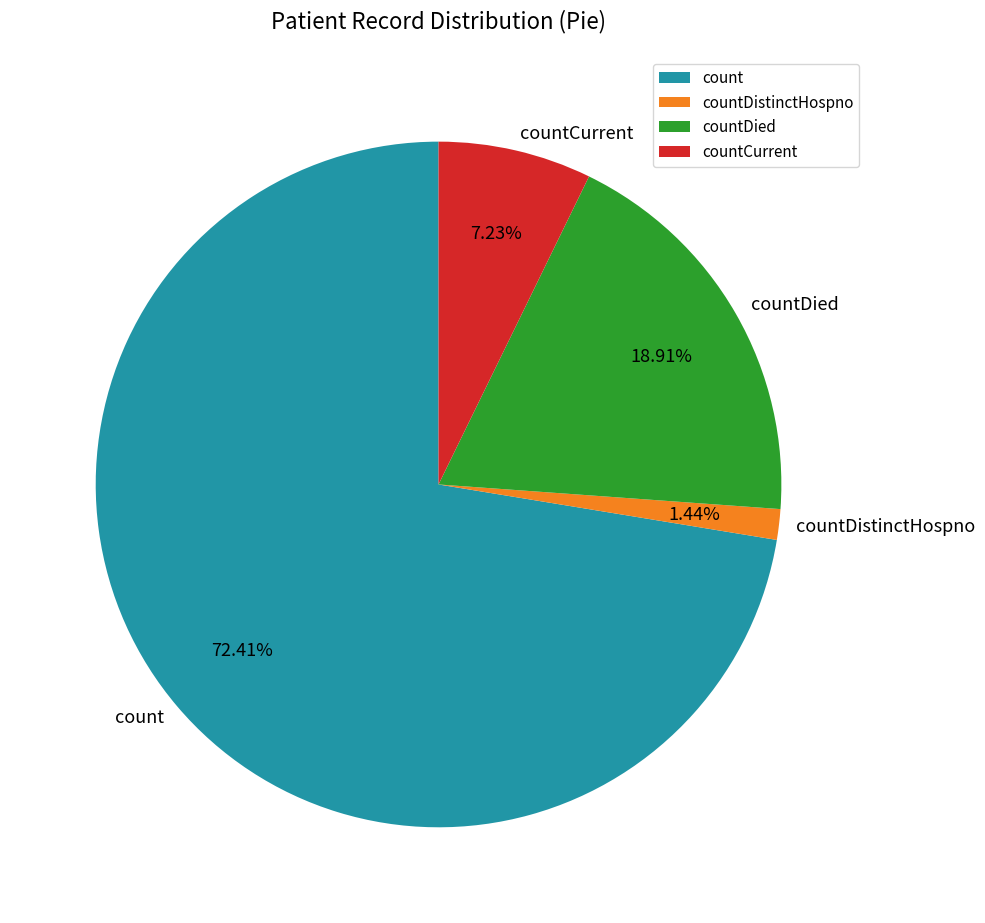

To the nearest percent, what percentage of the pie is countDistinctHospno?

1%